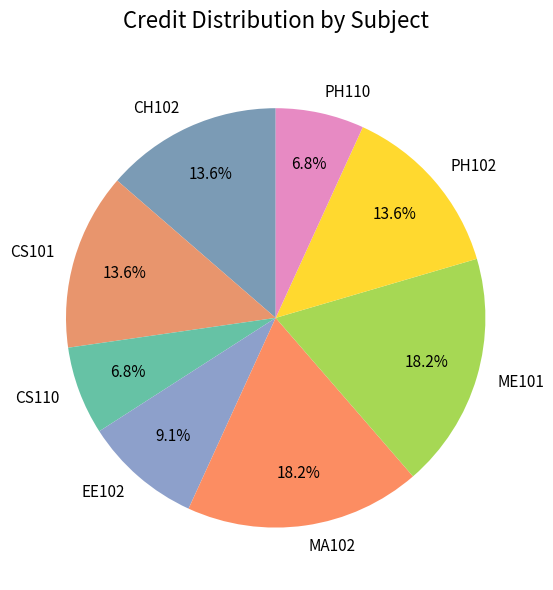

What is the ratio of the value at CH102 to the value at CS110?

2.0